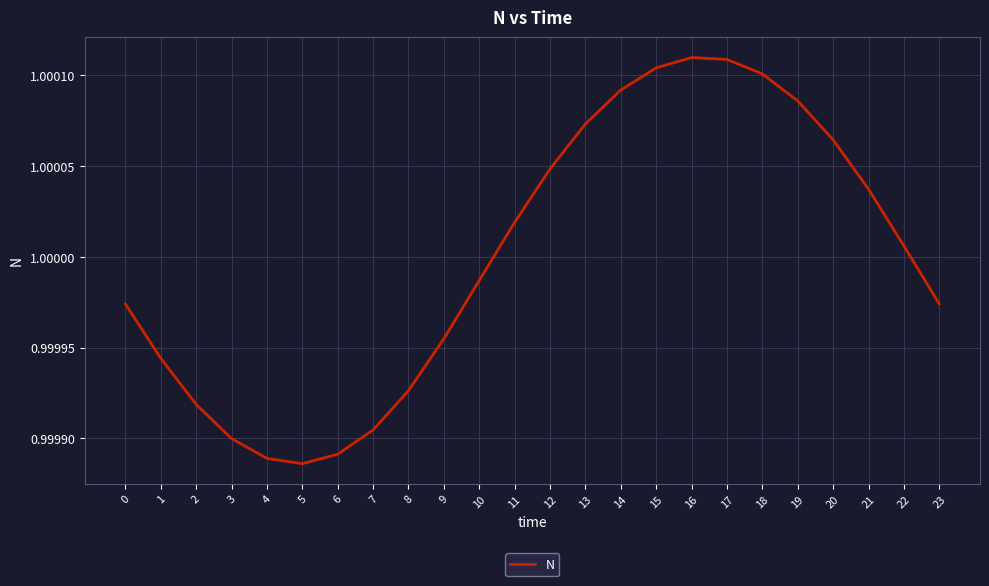

At which label does the data first exceed 1?

11